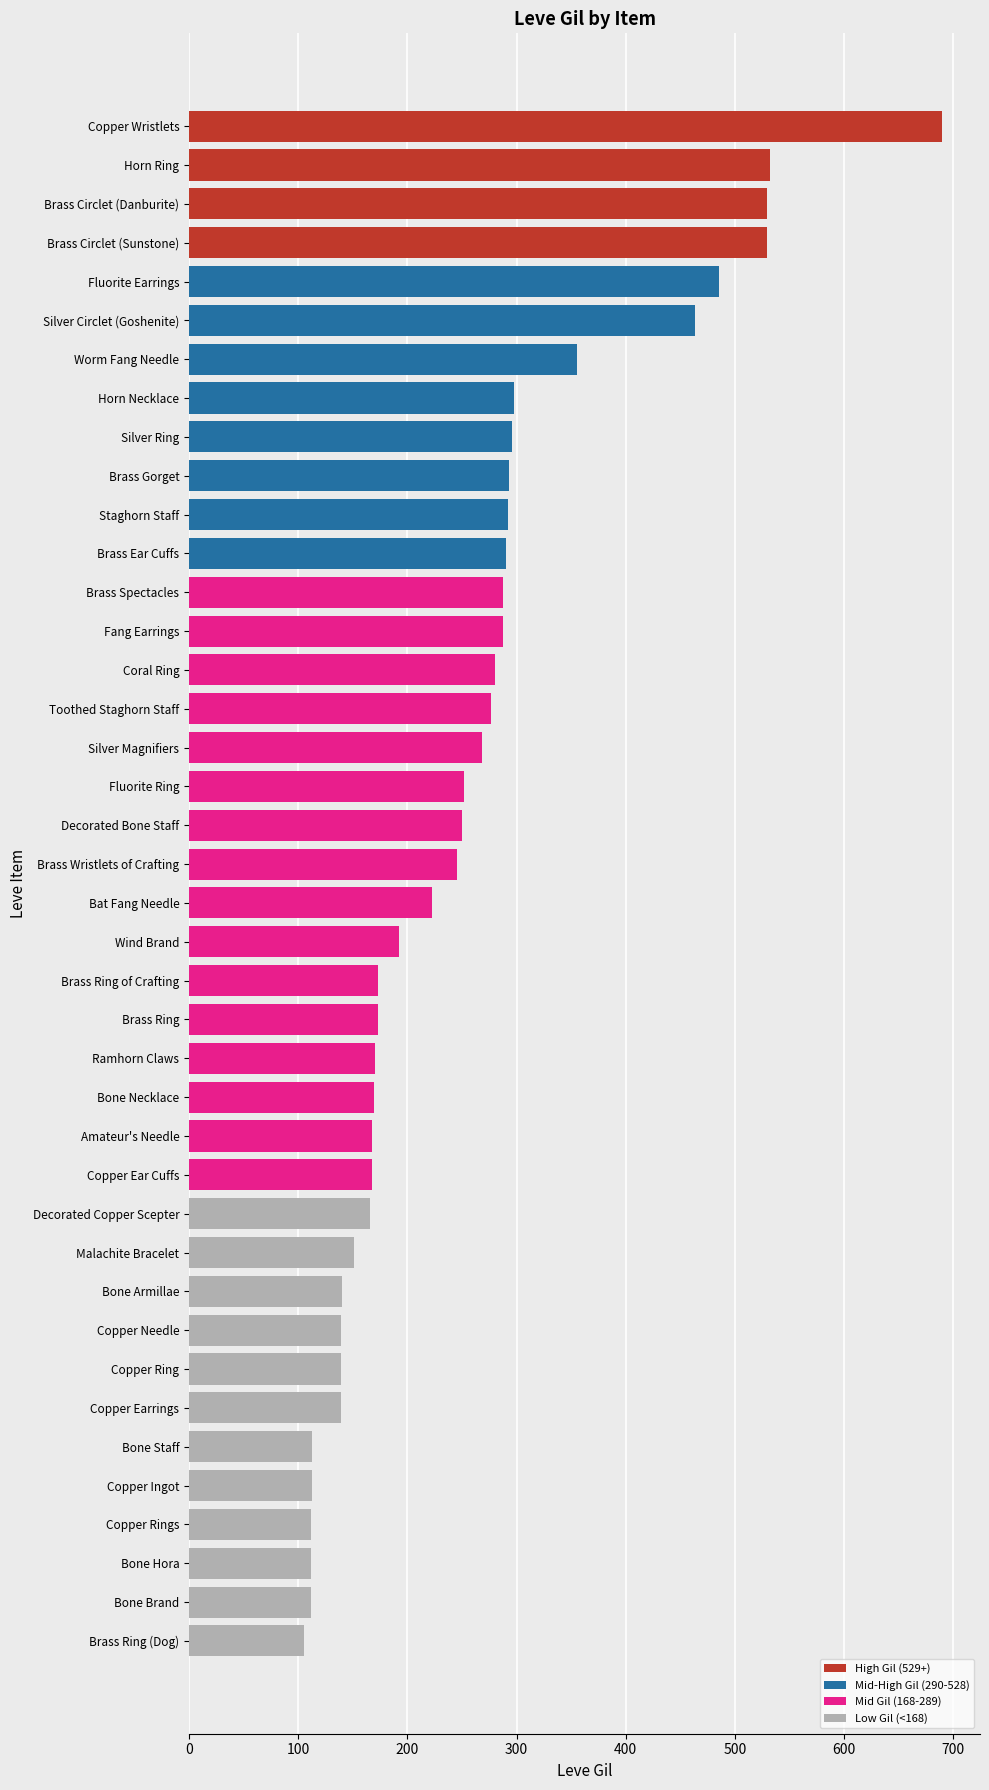

Are the bars grouped side by side (vs. stacked)?

No